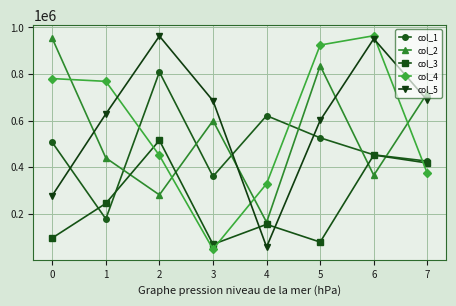

What is the value of the col_3 point at the 2nd from the left?

245300